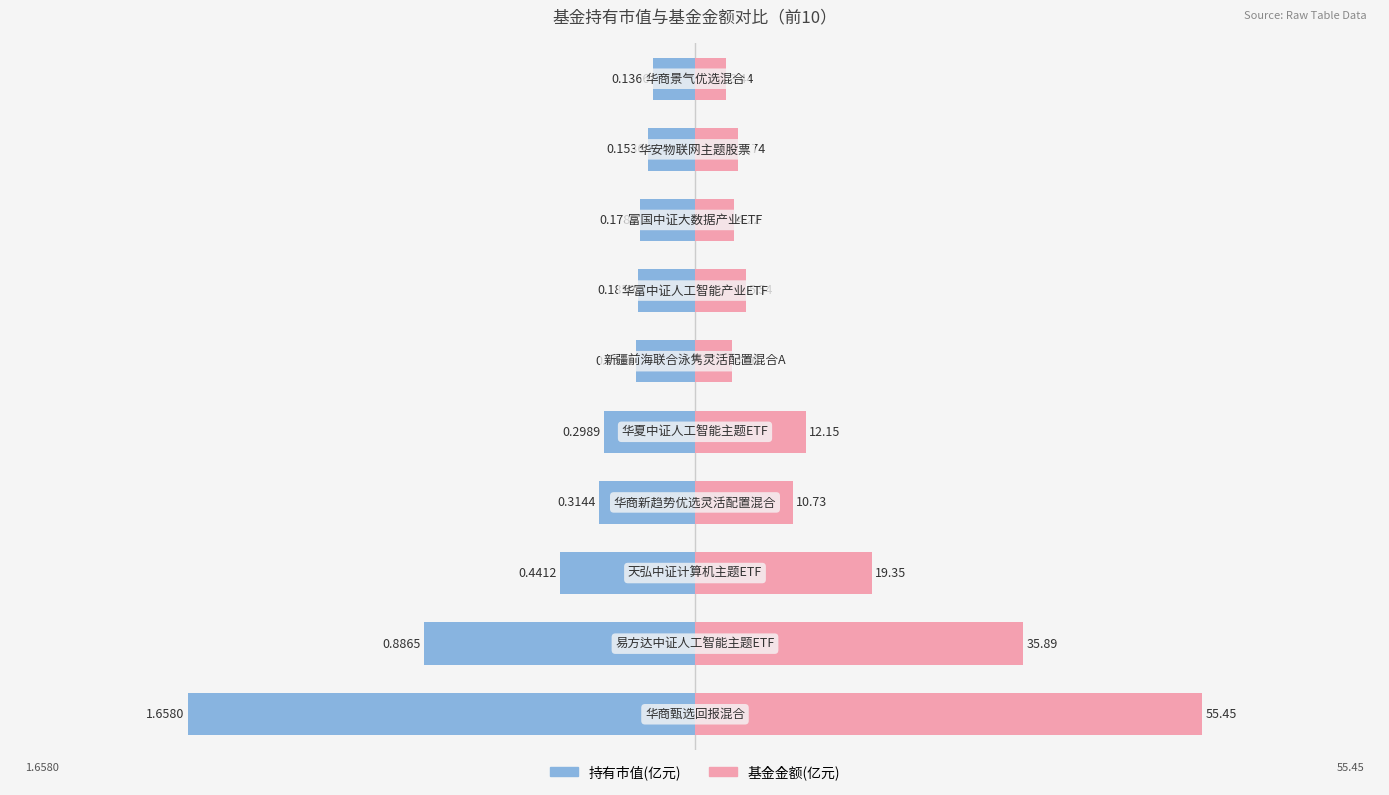

Are the bars horizontal?

Yes